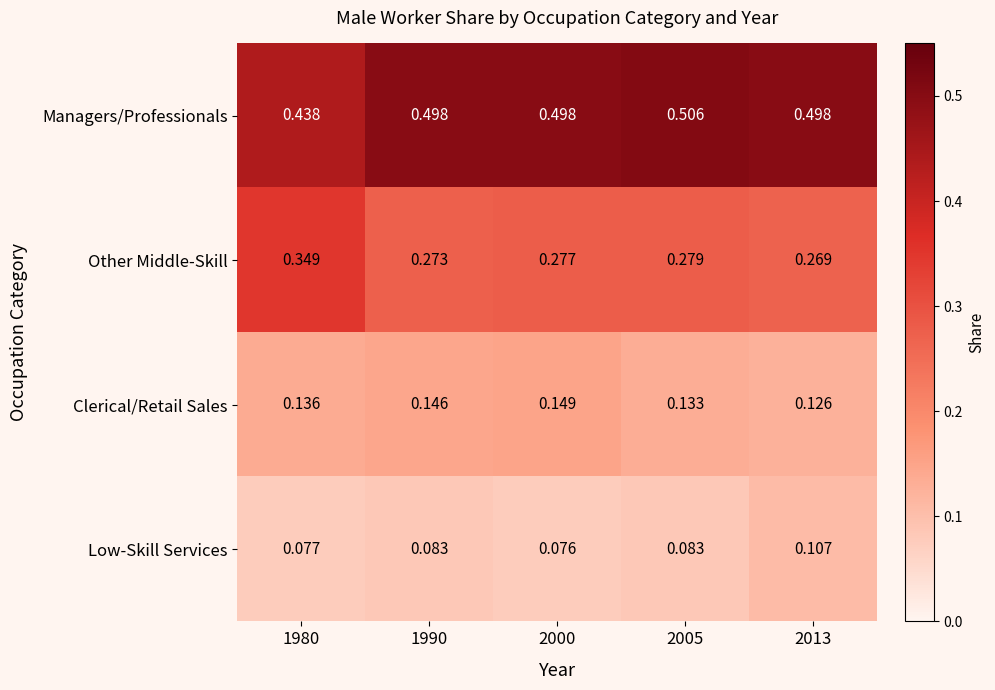

Between 2000 and 2013, which series saw the biggest shift?

Low-Skill Services